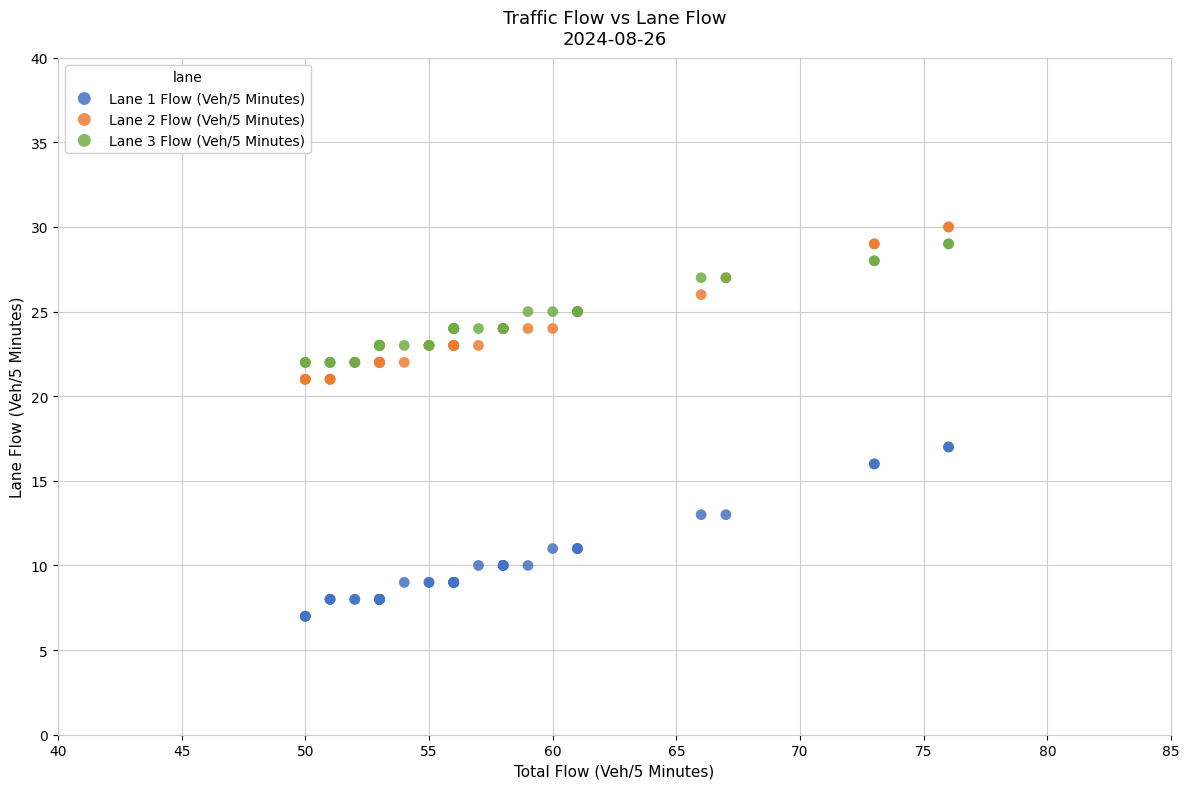

Which series contains the lowest Y value?

Lane 1 Flow (Veh/5 Minutes)